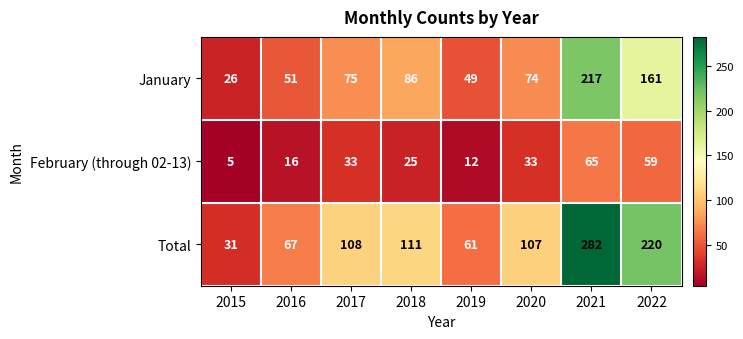

Count the number of data series in this chart.

3